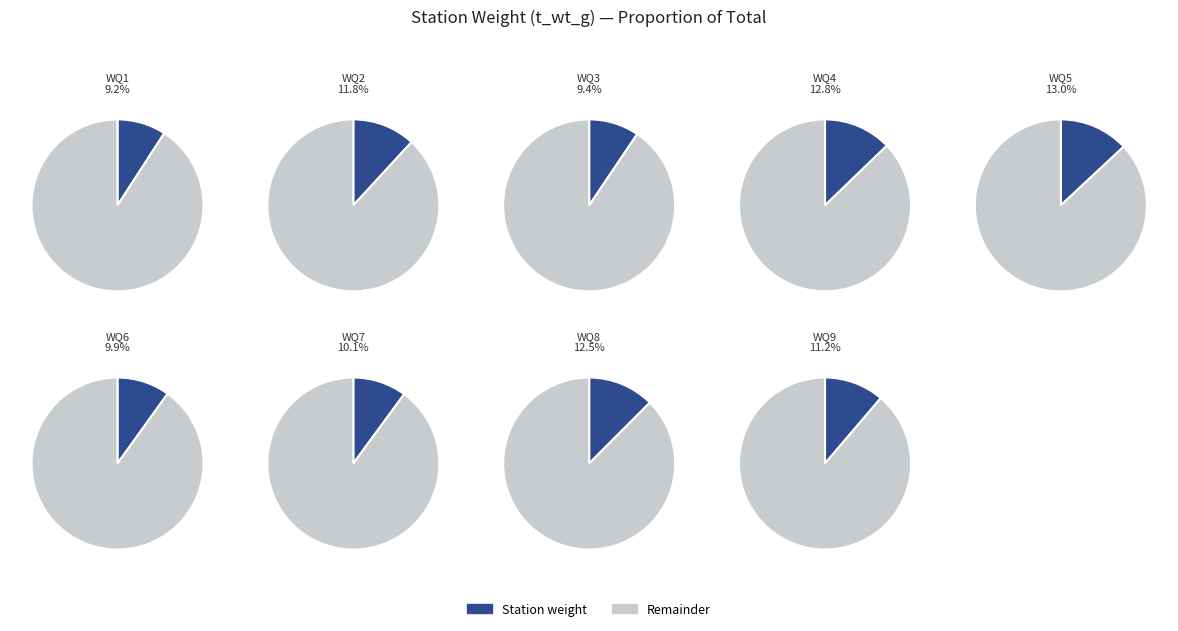

How many segments does this pie chart have?

9